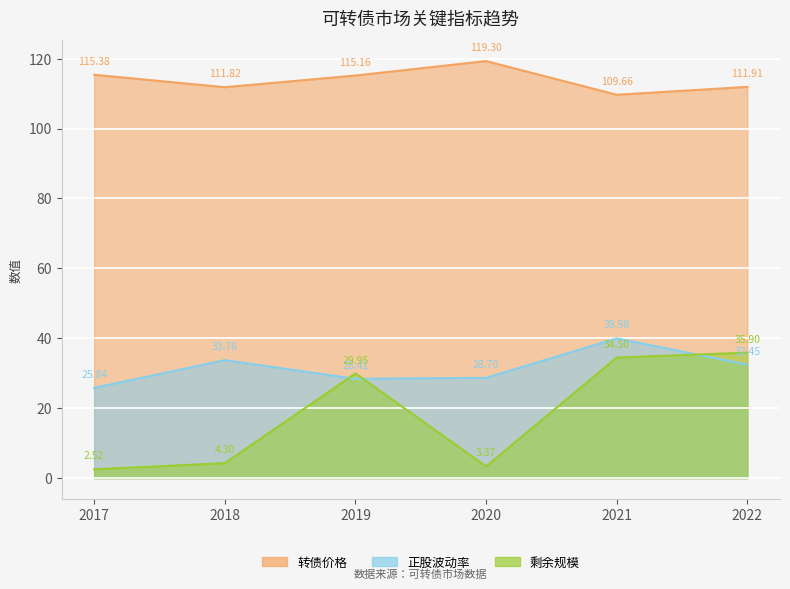

Which category has the lowest value across all series?

2017